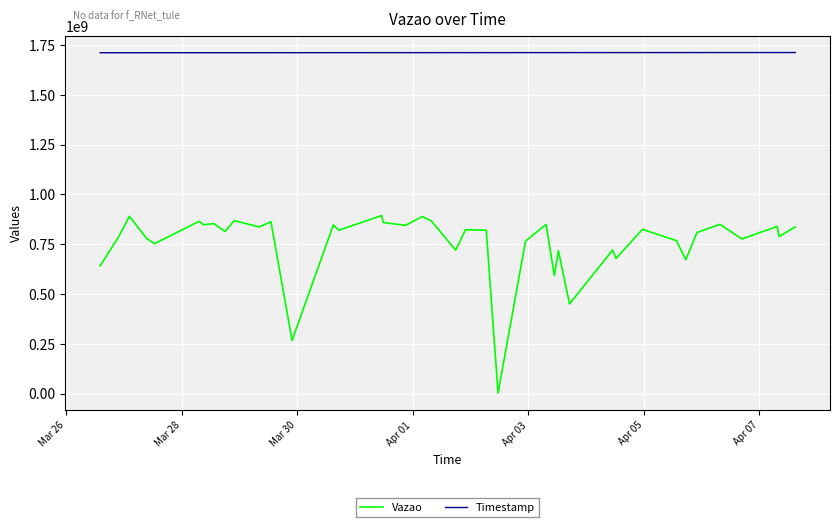

List the series in order of their overall mean, highest first.

Timestamp, Vazao